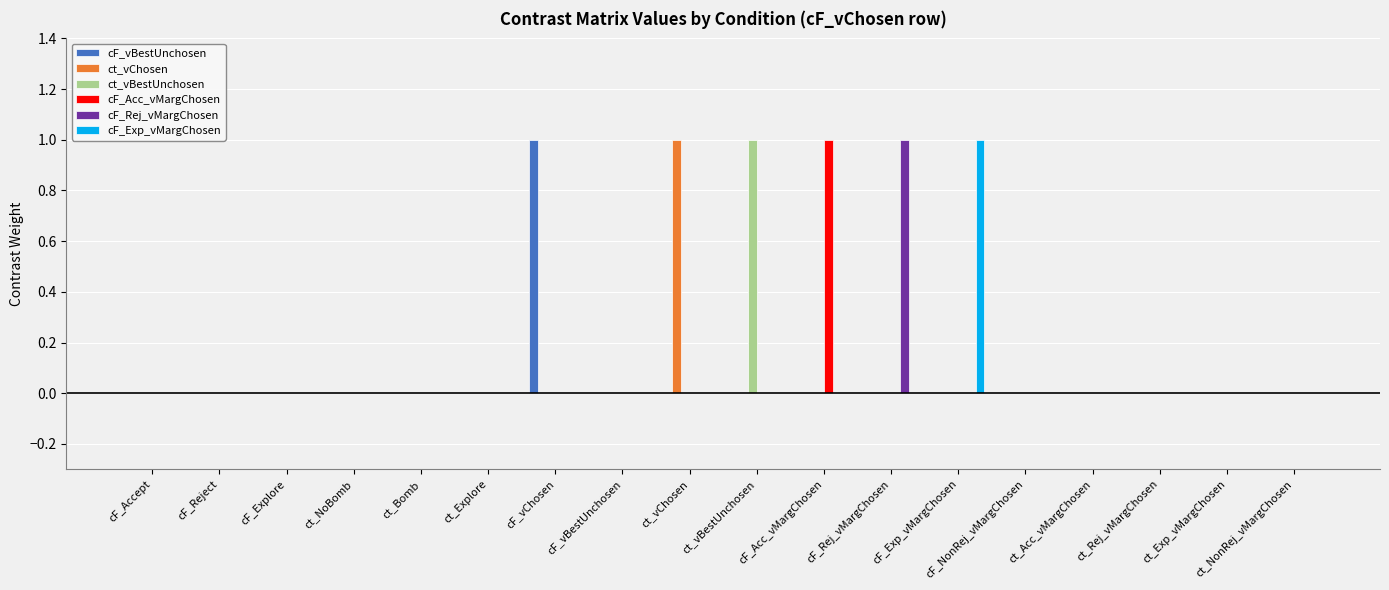

How many groups of bars are there?

18